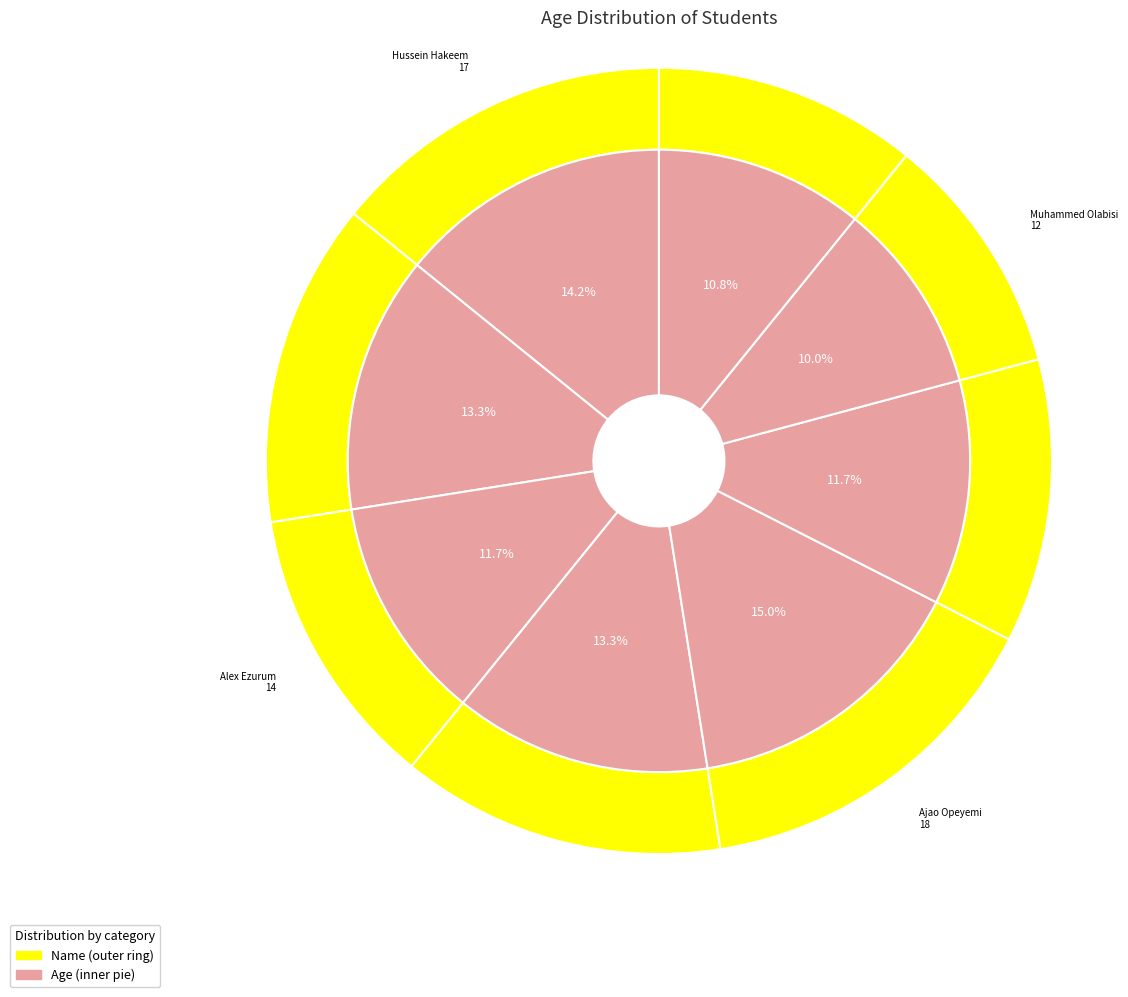

Is it true that Alex Ezurum is 19% of the pie?

False